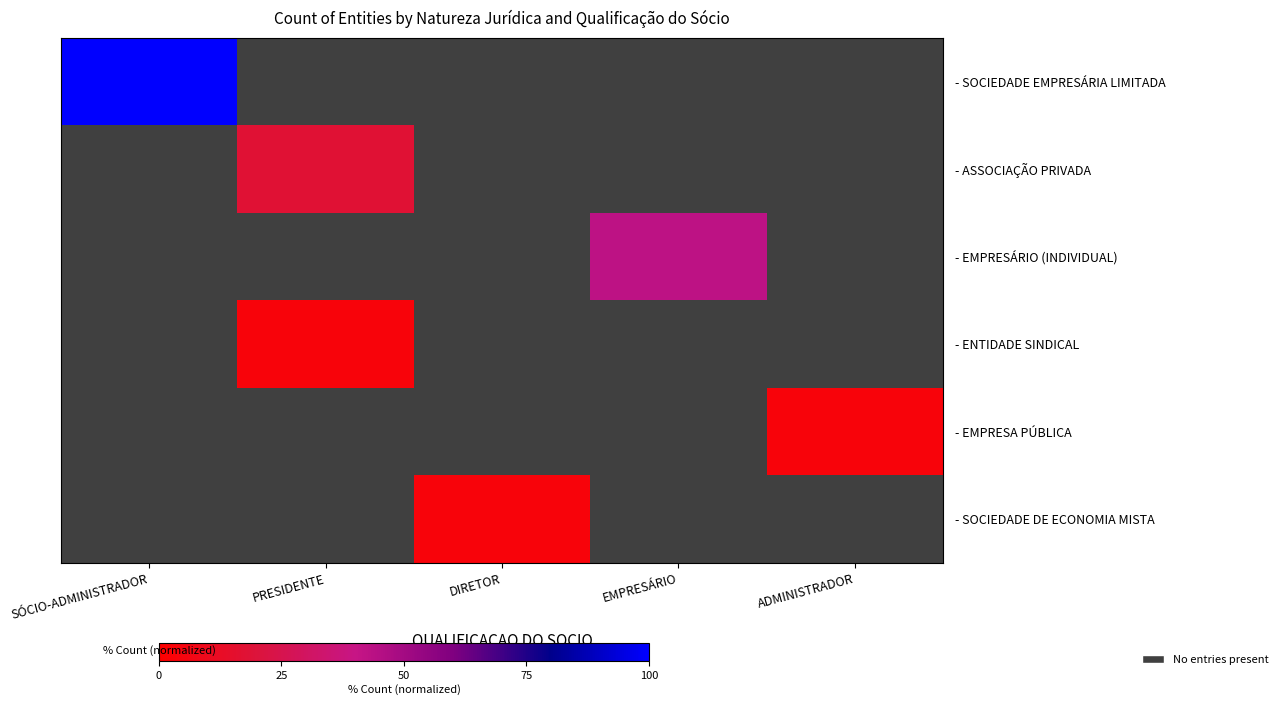

What is the maximum value shown in the chart?

100.0